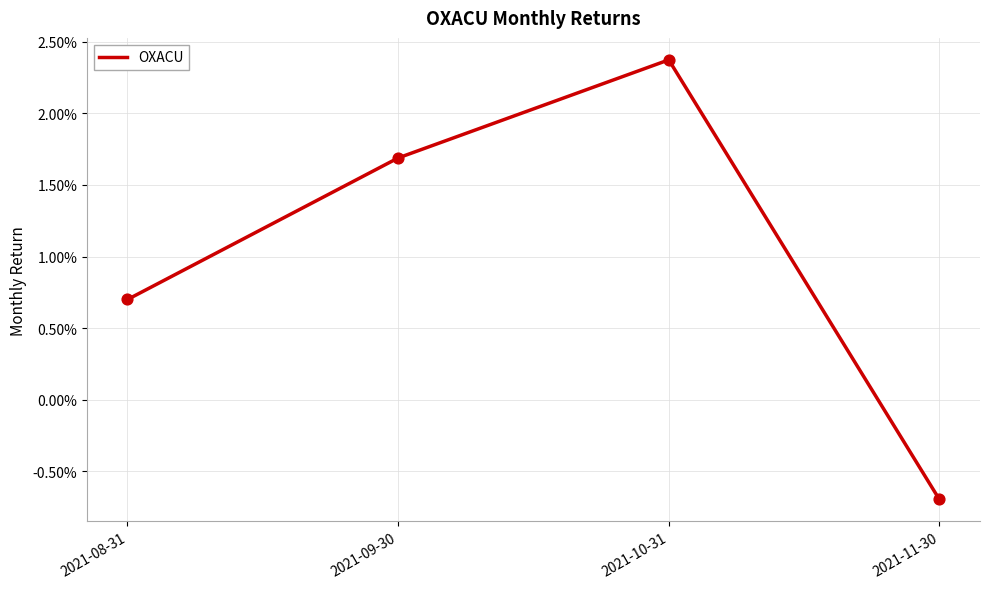

Which has a higher value, 2021-08-31 or 2021-11-30?

2021-08-31